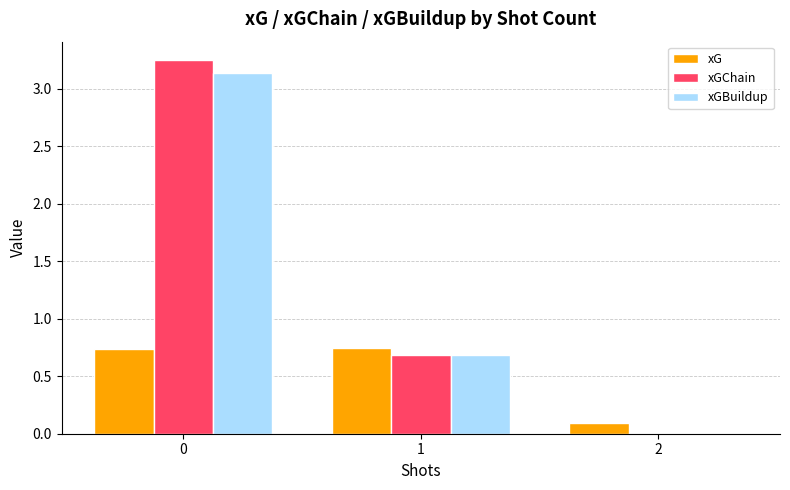

Which series changed the most between 0 and 2?

xGChain